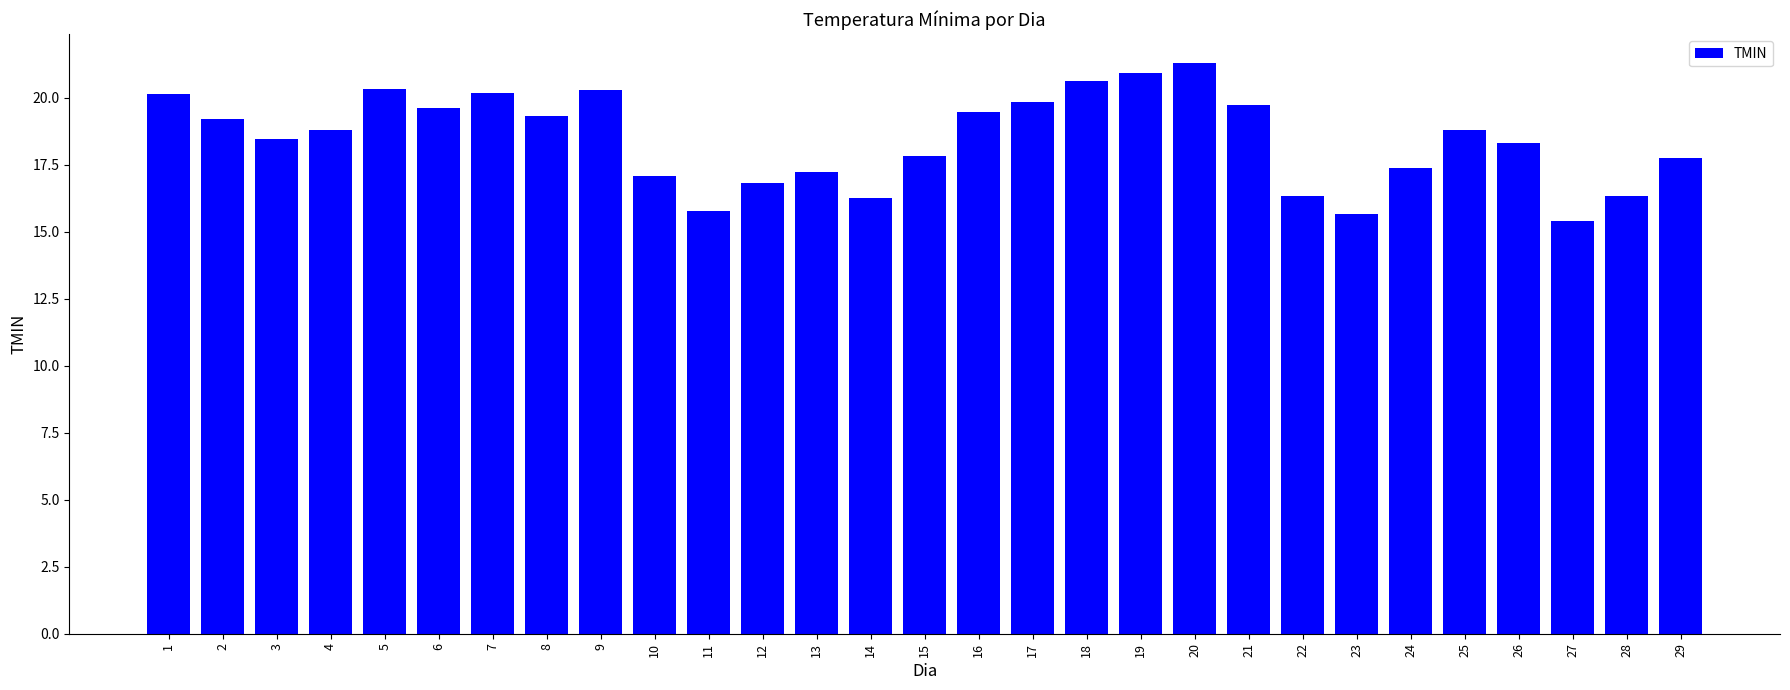

What value does the data have at 28?

16.3